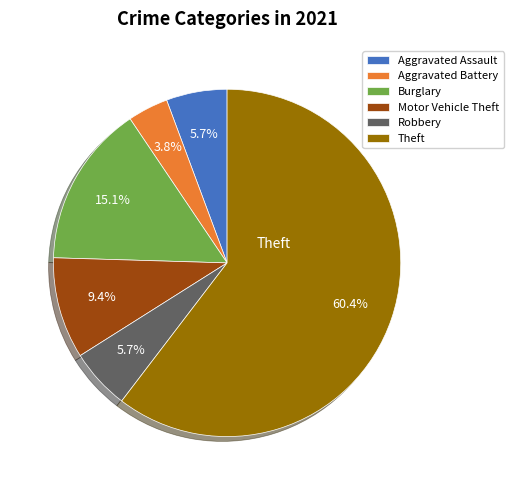

What percentage is the Aggravated Battery slice, to the nearest percent?

4%